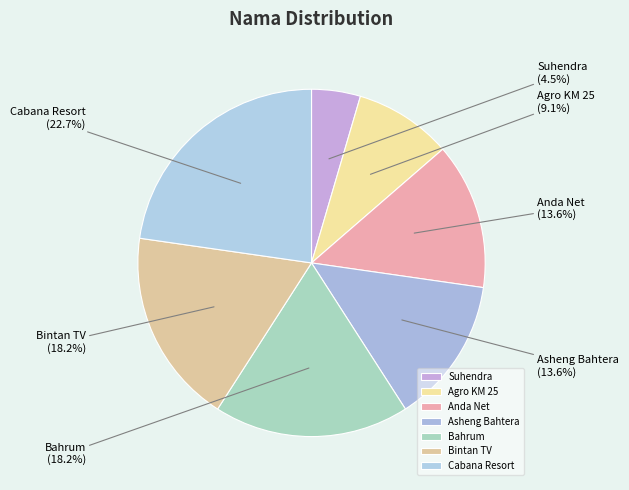

How many segments does this pie chart have?

7